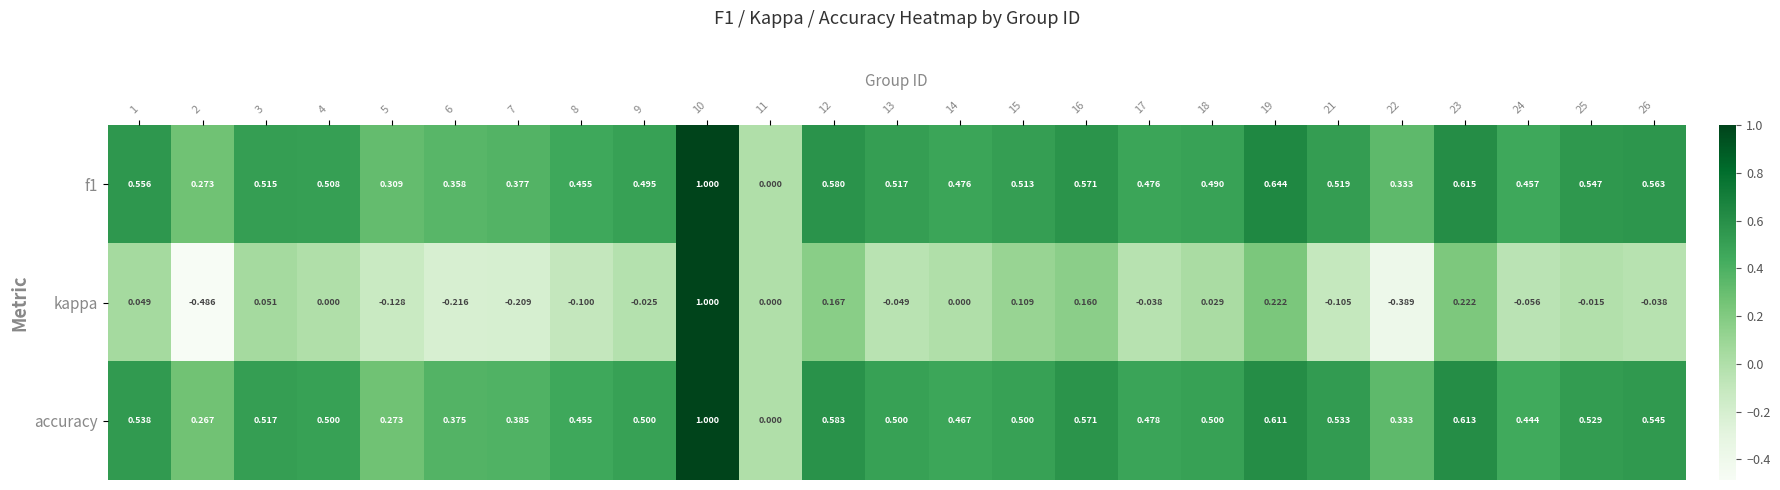

Between 10 and 17, which series saw the biggest shift?

kappa